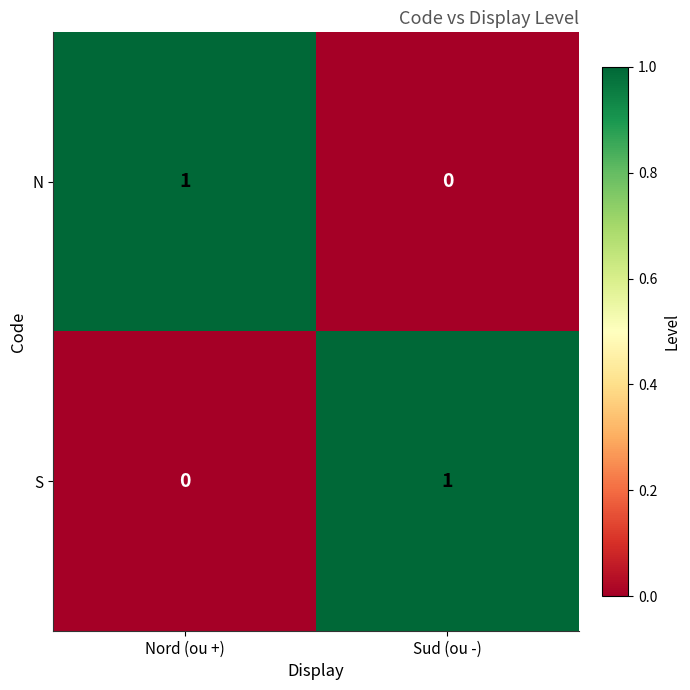

At Nord (ou +), list the series in order from largest to smallest.

N, S